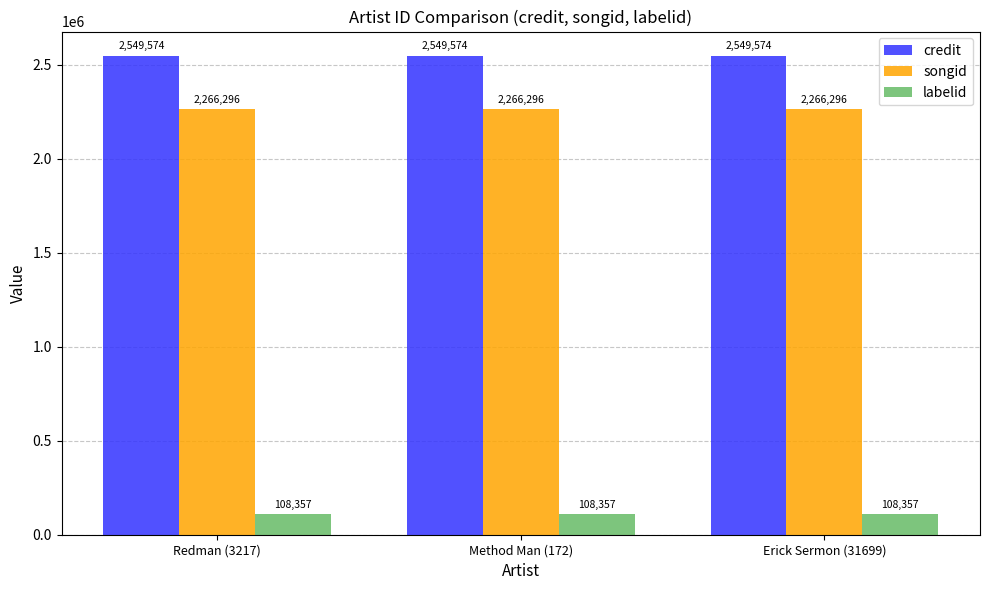

What is the maximum value for credit?

2549574